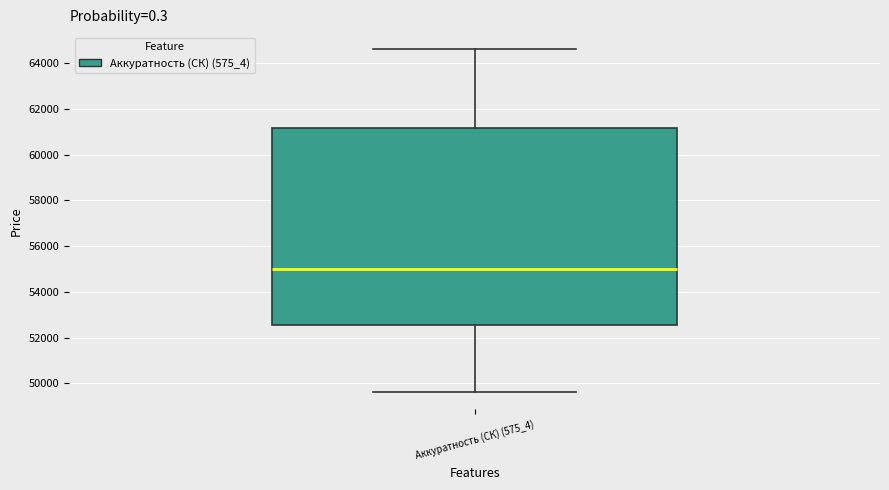

Read this box plot against the y-axis: the position of the median line, the range covered by the box, and the ends of both whiskers. The values are not printed on the chart, so give them approximately, as read against the axis.

median 55000, box 52600 to 61200, whiskers 49600 to 64600